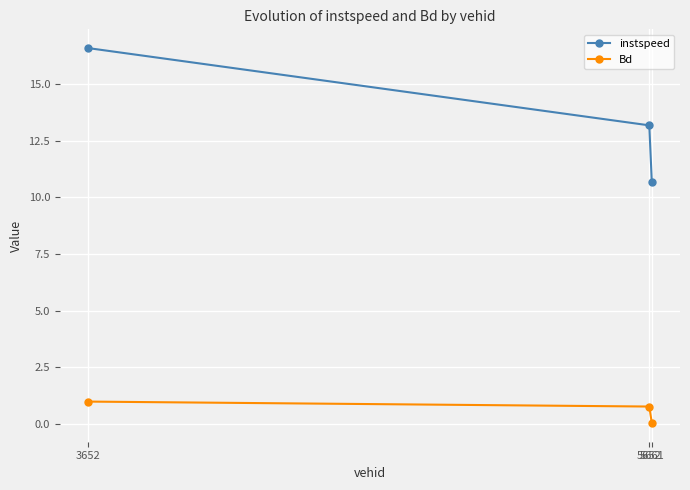

Reading right to left, transcribe all the data shown in this chart.

instspeed: 10.7	13.2	16.6
Bd: 0.1	0.8	1.0